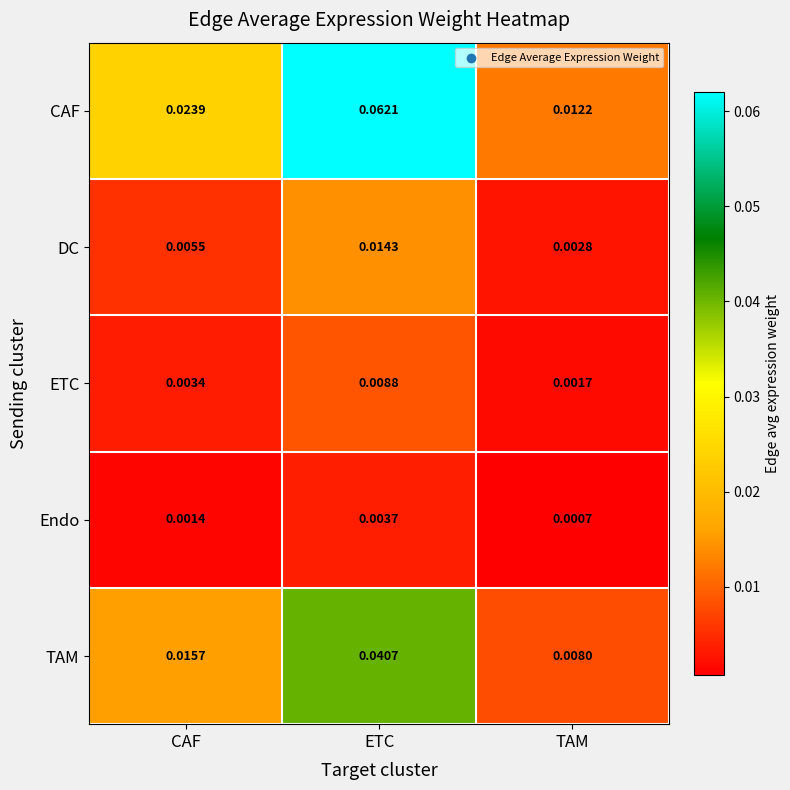

Which series has the largest range (max minus min)?

CAF